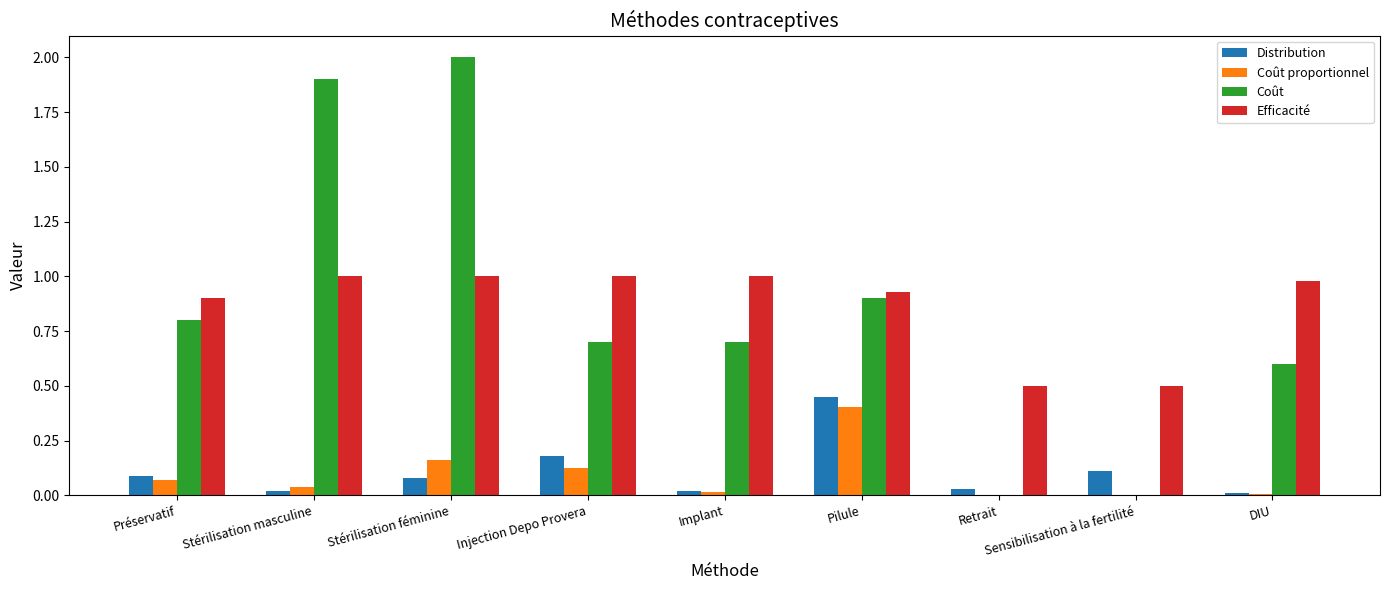

At which category does the chart reach its peak across all series?

Stérilisation féminine